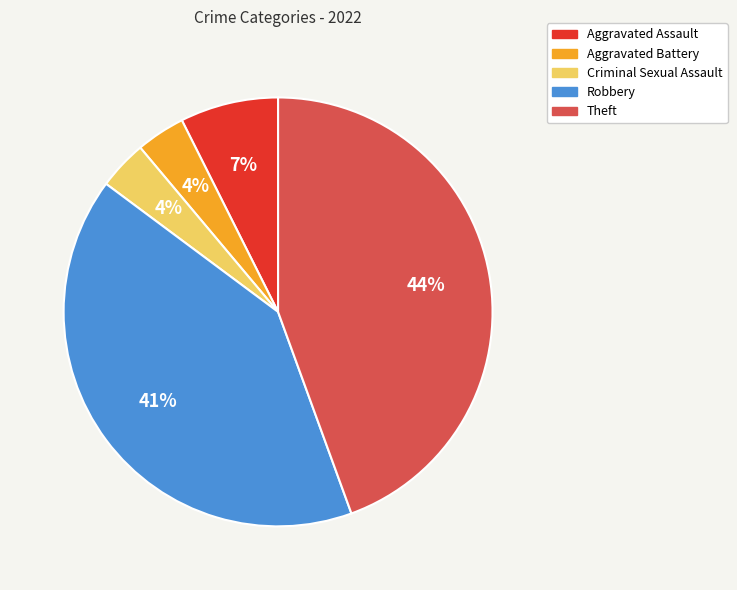

What is the largest slice in the pie chart?

Theft